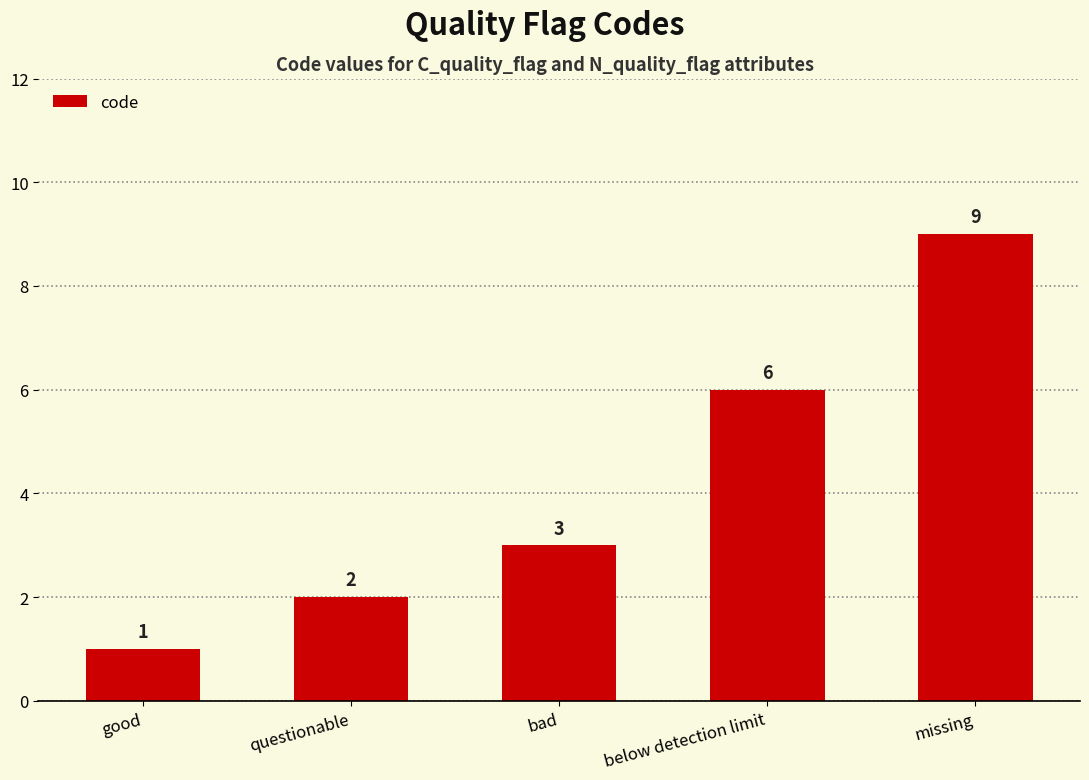

How many values are between 2 and 6?

3